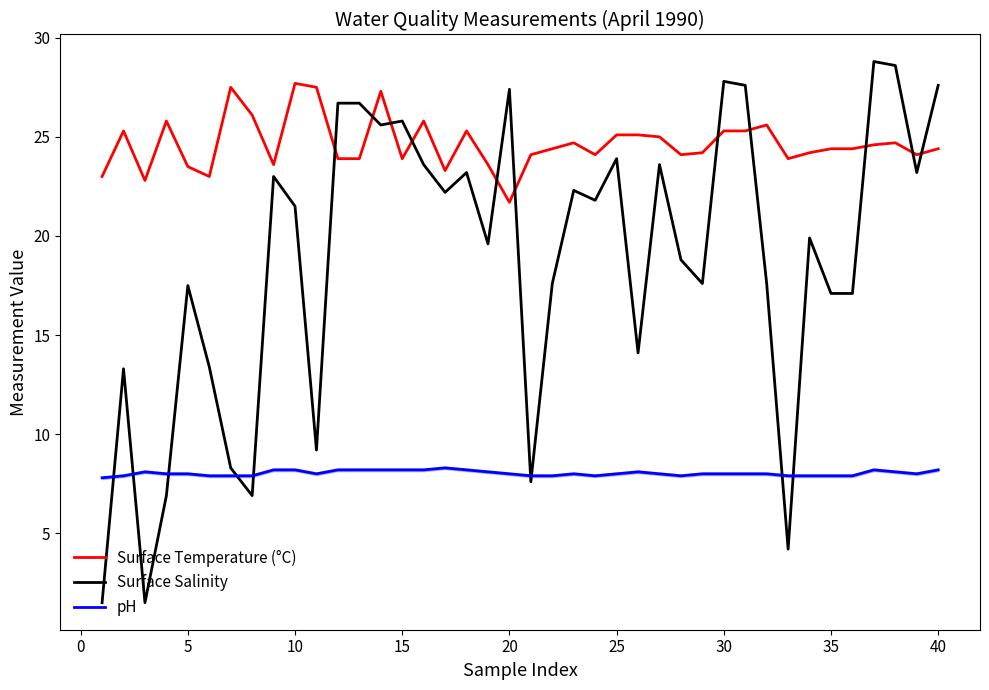

Which series has the largest total across all categories?

Surface Temperature (°C)